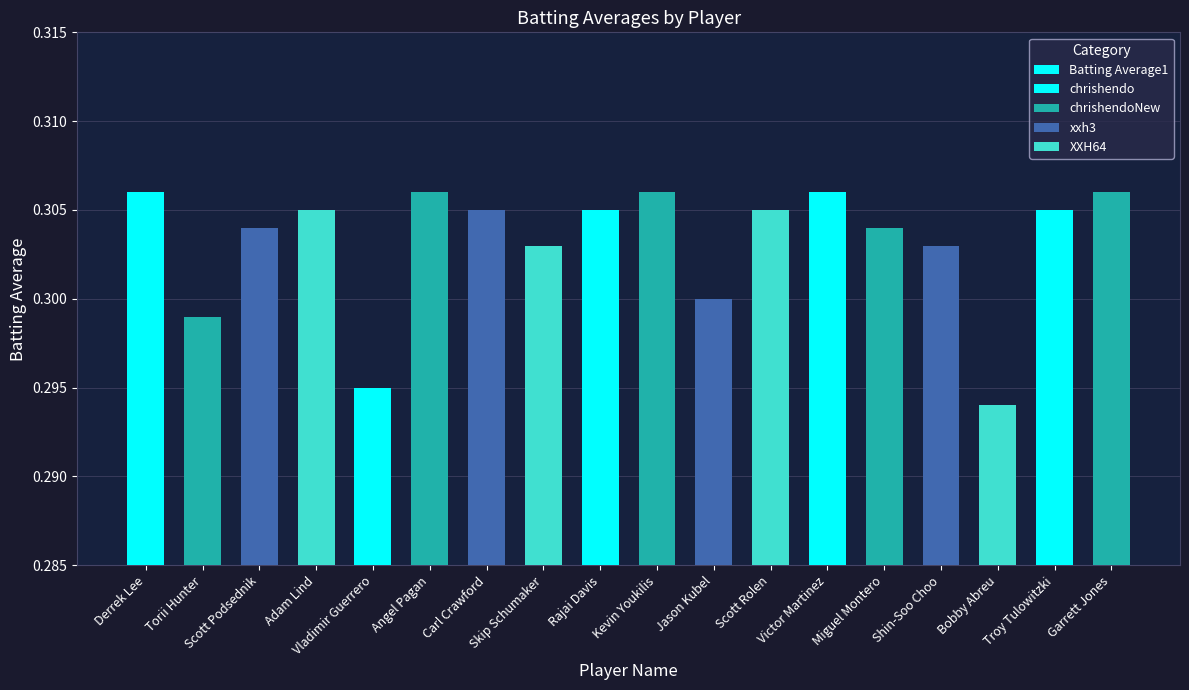

Reading left to right, transcribe all the data shown in this chart.

Derrek Lee=0.3	Torii Hunter=0.3	Scott Podsednik=0.3	Adam Lind=0.3	Vladimir Guerrero=0.3	Angel Pagan=0.3	Carl Crawford=0.3	Skip Schumaker=0.3	Rajai Davis=0.3	Kevin Youkilis=0.3	Jason Kubel=0.3	Scott Rolen=0.3	Victor Martinez=0.3	Miguel Montero=0.3	Shin-Soo Choo=0.3	Bobby Abreu=0.3	Troy Tulowitzki=0.3	Garrett Jones=0.3